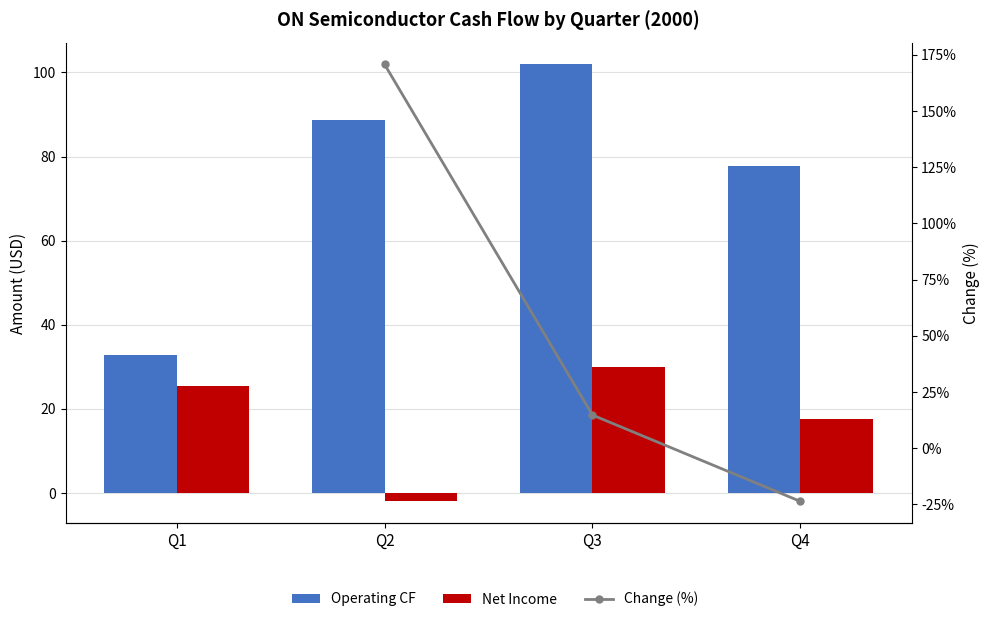

What is the total value across all series at Q2?

257.5